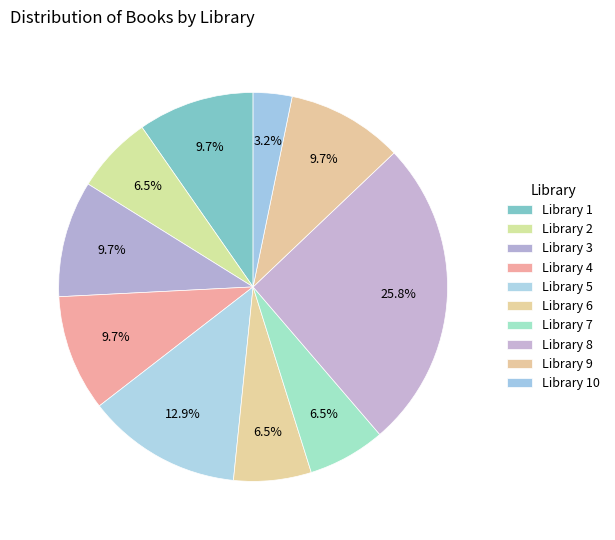

How many segments does this pie chart have?

10